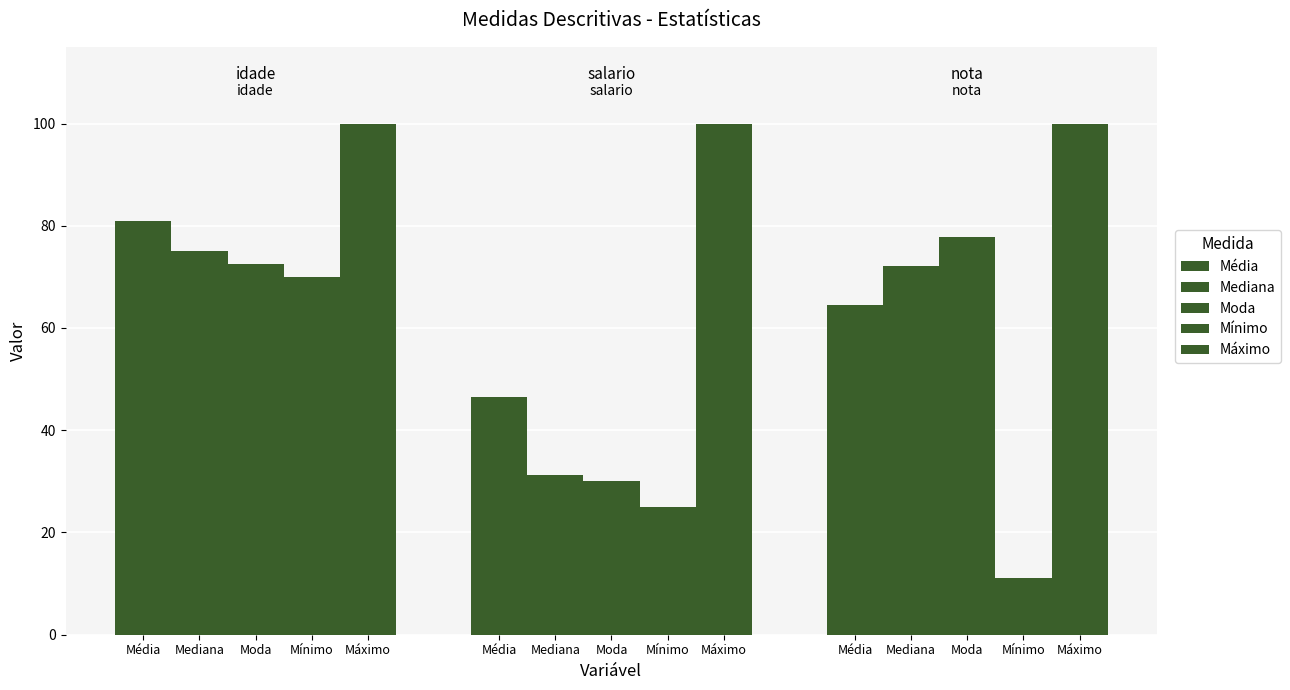

How many data points in Média are above 64?

2